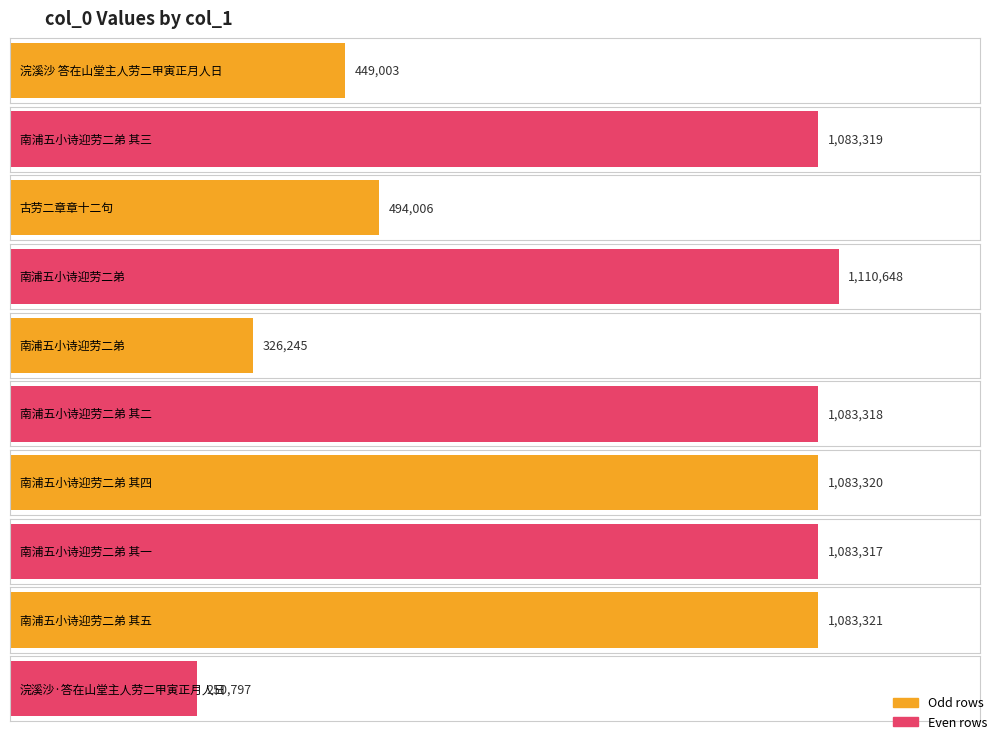

List the labels in order of value, largest first.

南浦五小诗迎劳二弟, 南浦五小诗迎劳二弟 其五, 南浦五小诗迎劳二弟 其四, 南浦五小诗迎劳二弟 其三, 南浦五小诗迎劳二弟 其二, 南浦五小诗迎劳二弟 其一, 古劳二章章十二句, 浣溪沙 答在山堂主人劳二甲寅正月人日, 南浦五小诗迎劳二弟, 浣溪沙·答在山堂主人劳二甲寅正月人日